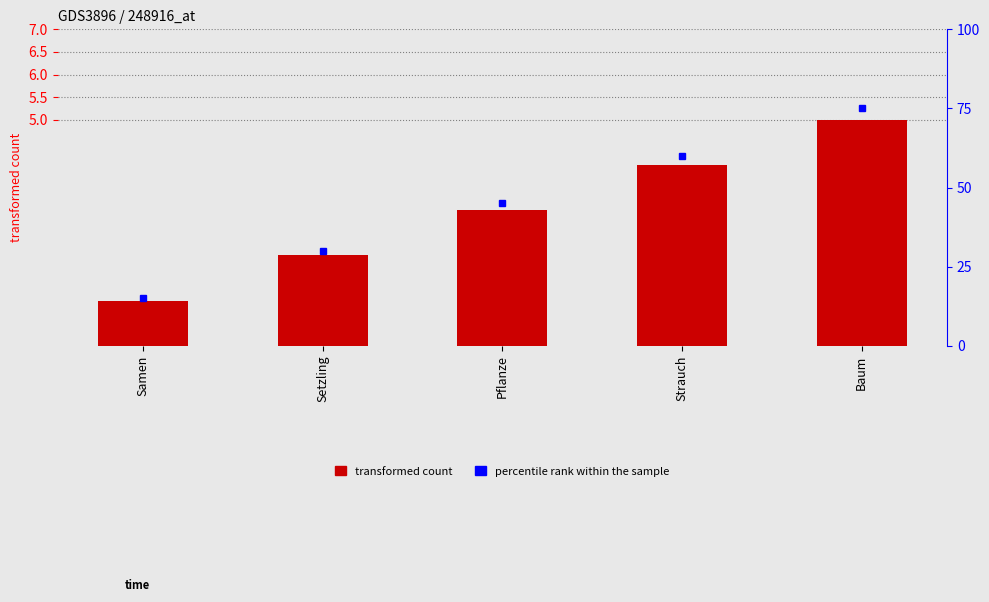

How many data points are less than 3?

2